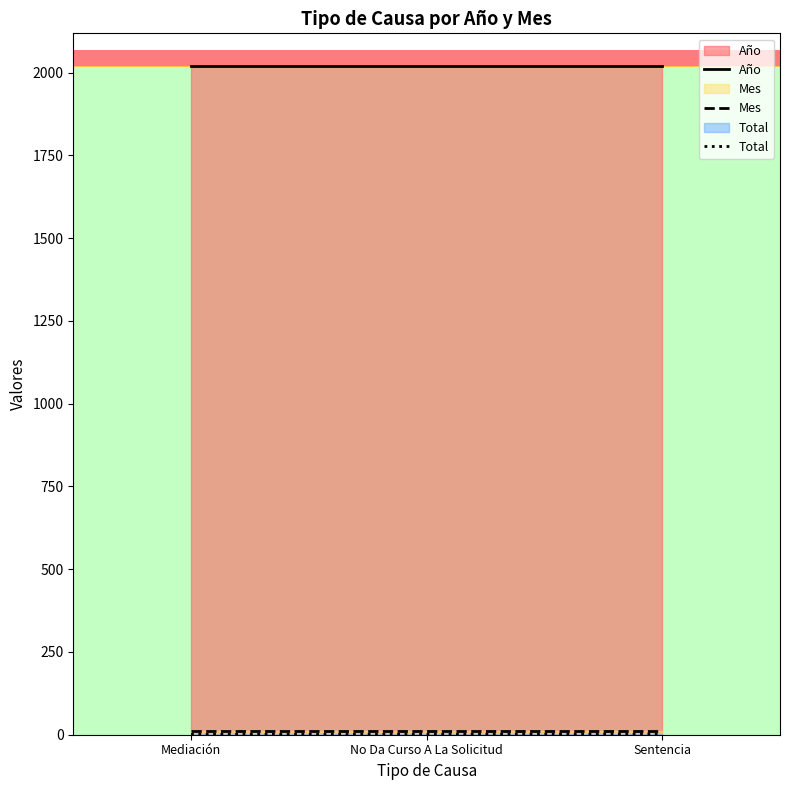

What is the minimum value for Total?

1